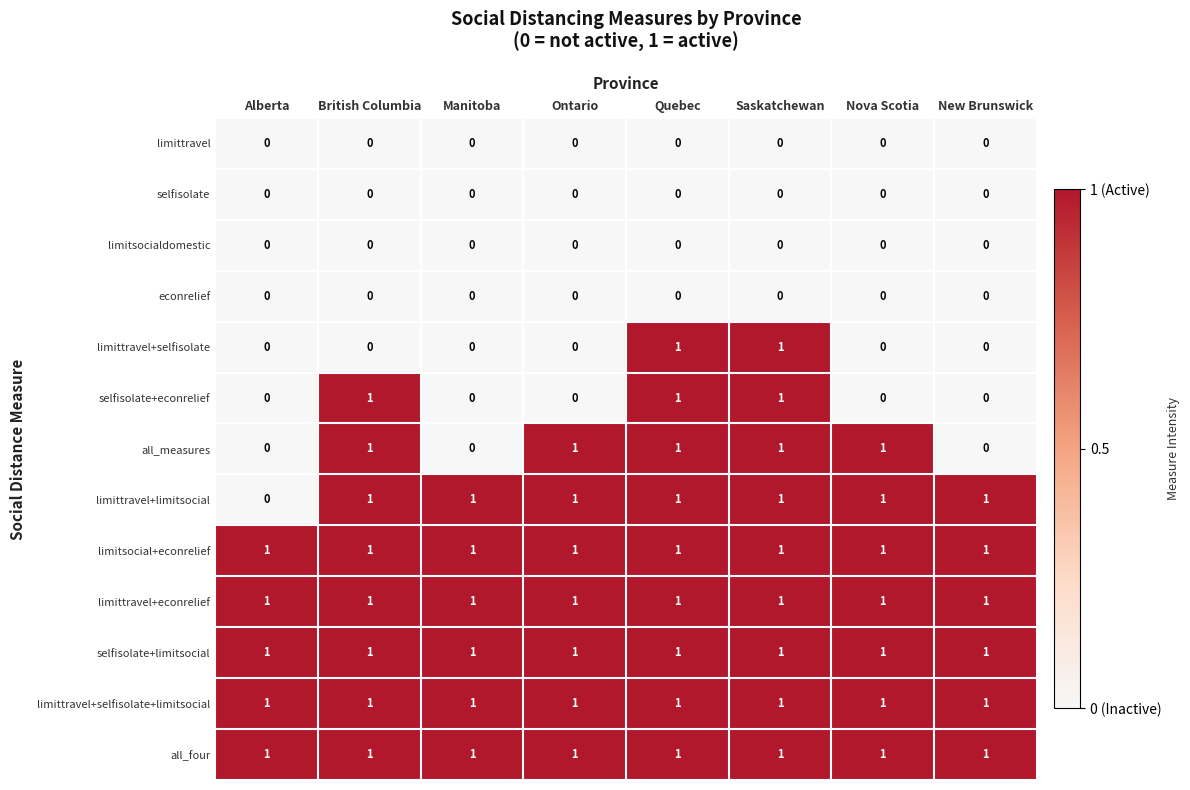

What is the total value across all series at Manitoba?

6